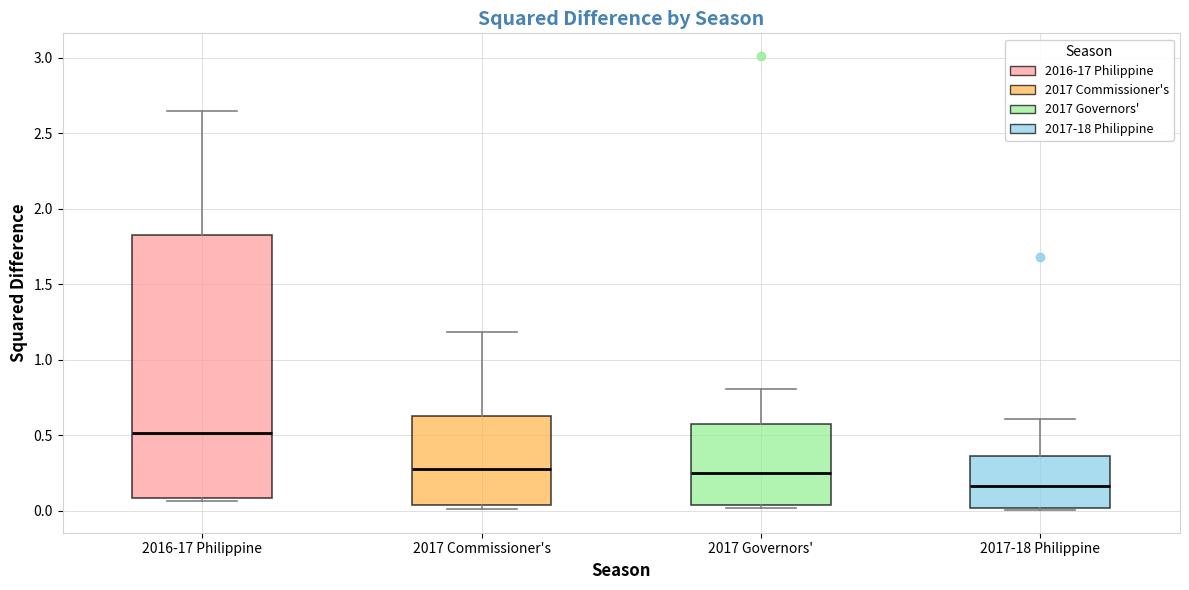

Where is the lower edge of the box for 2017-18 Philippine on the y-axis? The values are not printed on the chart, so give them approximately, as read against the axis.

0.00